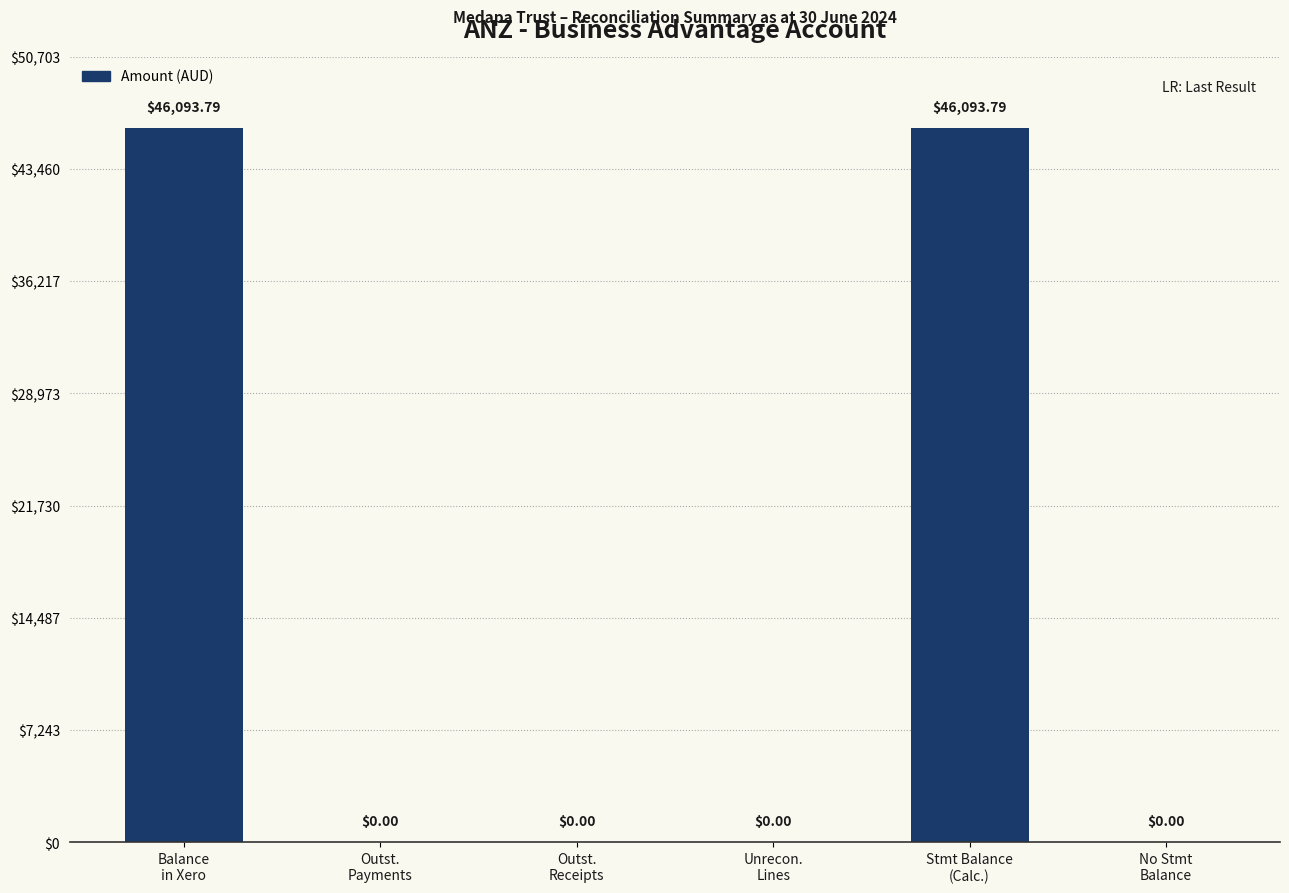

Reading left to right, what are all the values shown in this chart?

46093.8	0.0	0.0	0.0	46093.8	0.0